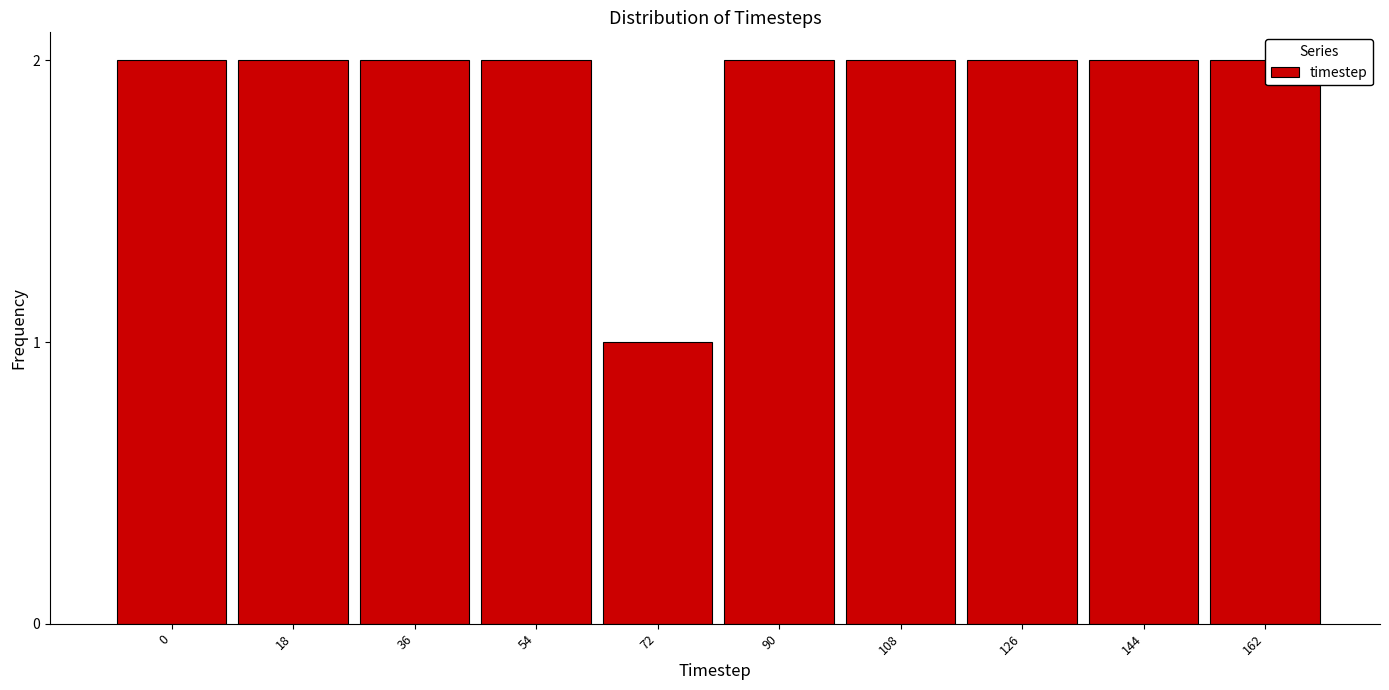

Reading left to right, what are all the values shown in this chart?

2	2	2	2	1	2	2	2	2	2